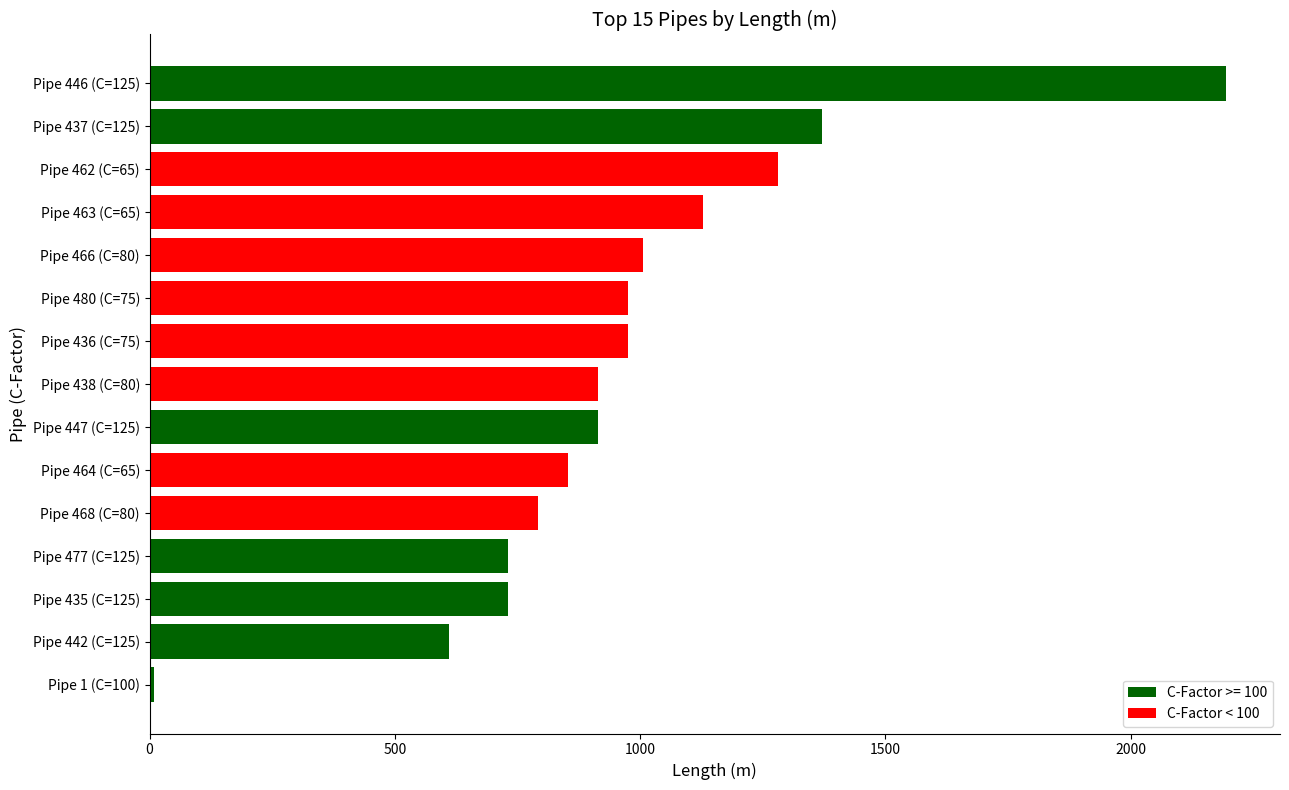

Reading bottom to top, what are all the values shown in this chart?

8.5	609.6	731.5	731.5	792.5	853.5	914.4	914.4	975.4	975.4	1005.8	1127.7	1280.2	1371.6	2194.6